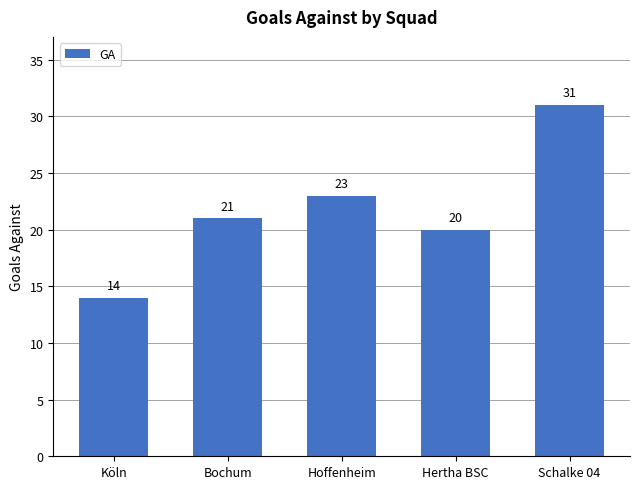

What is the minimum value shown in the chart?

14